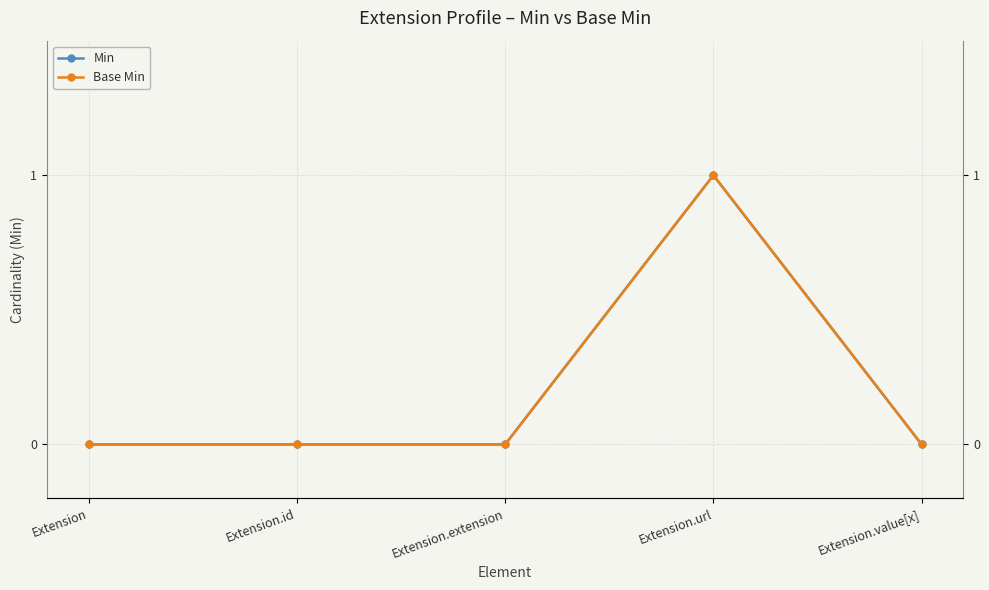

What is the difference between the maximum and second lowest values in the Base Min series?

1